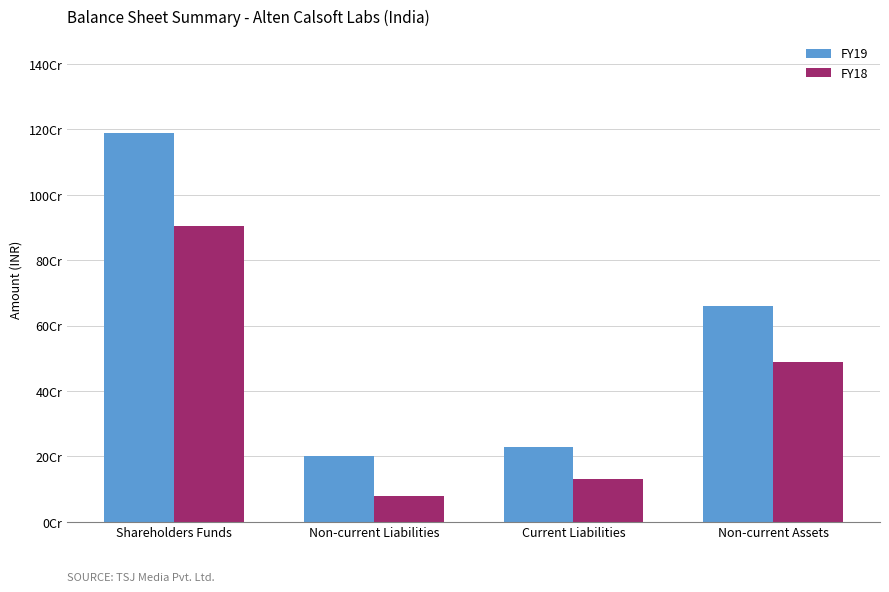

List the series in order of their overall mean, highest first.

FY19, FY18